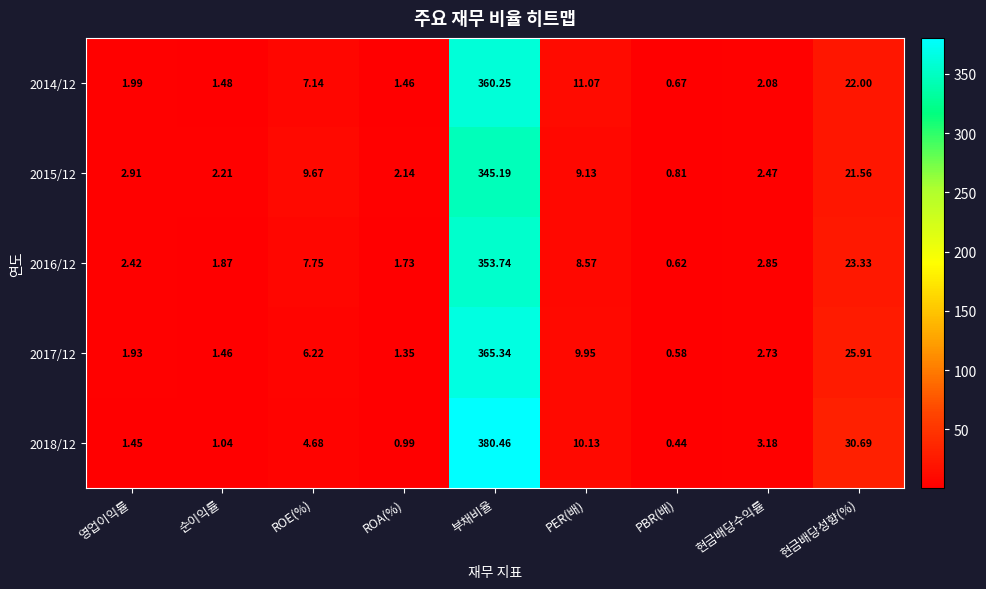

Which label corresponds to the smallest value in the chart?

PBR(배)